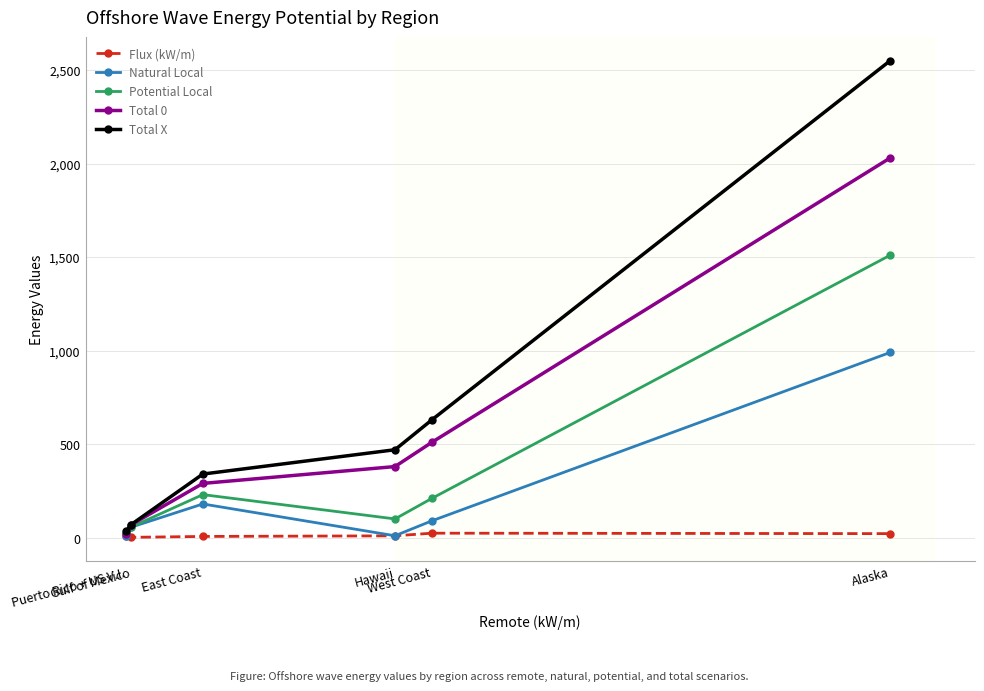

Count the number of categories in the chart.

6